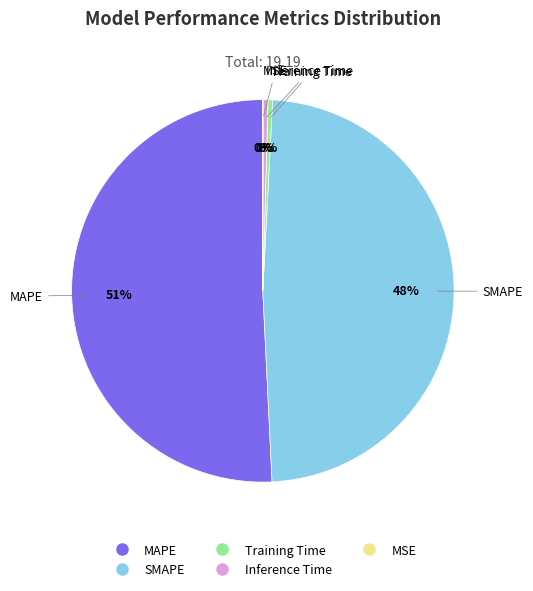

What is the largest slice in the pie chart?

MAPE